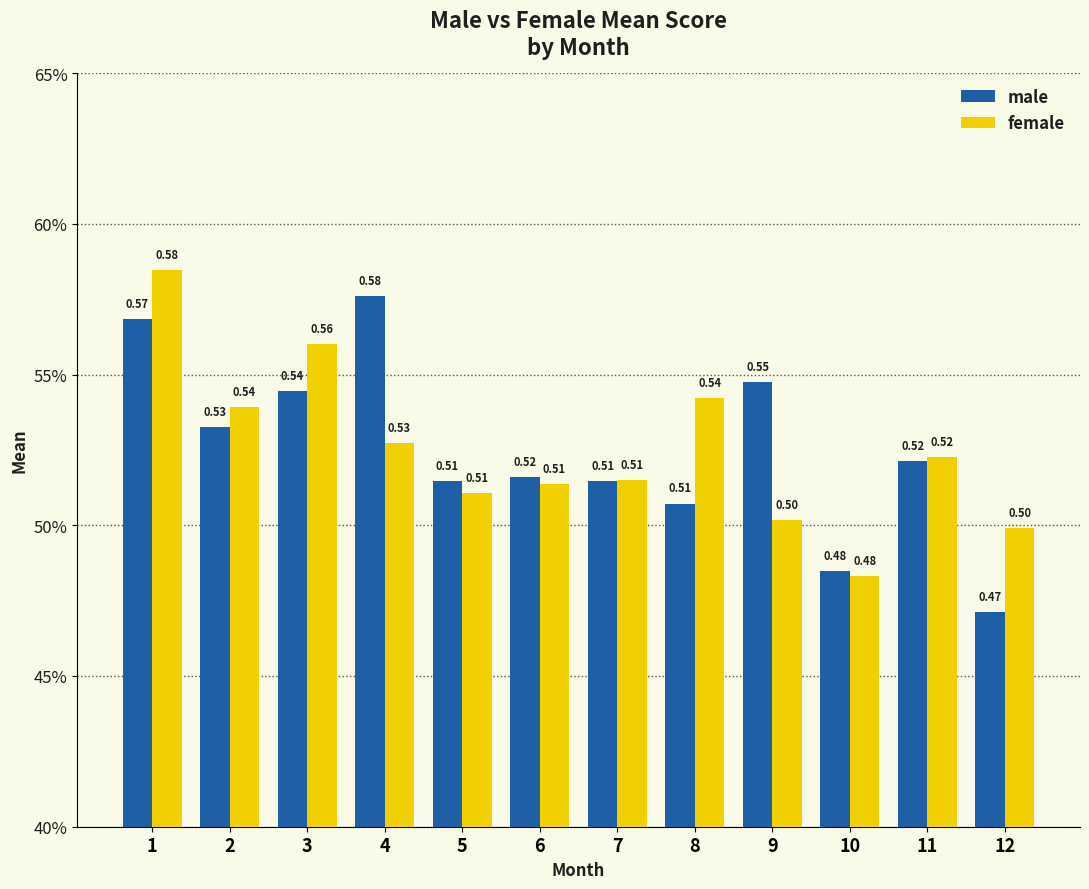

What is the maximum value shown in the chart?

0.6